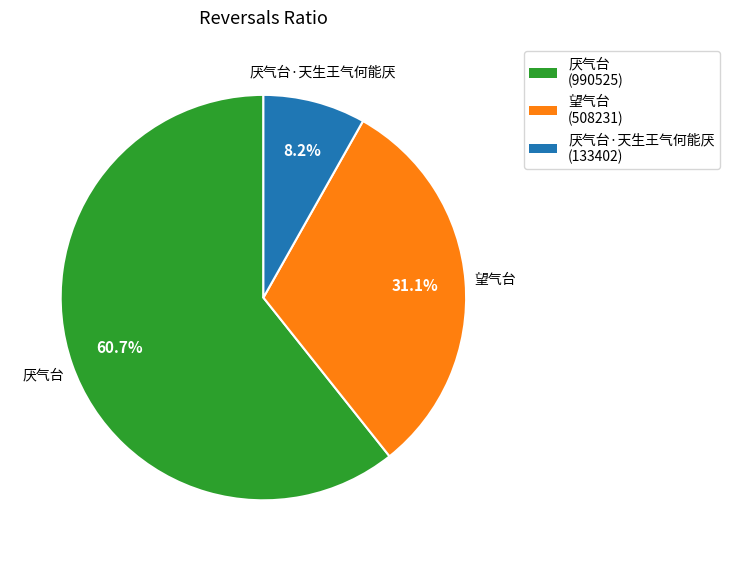

Rank the categories by value from lowest to highest.

厌气台·天生王气何能厌, 望气台, 厌气台